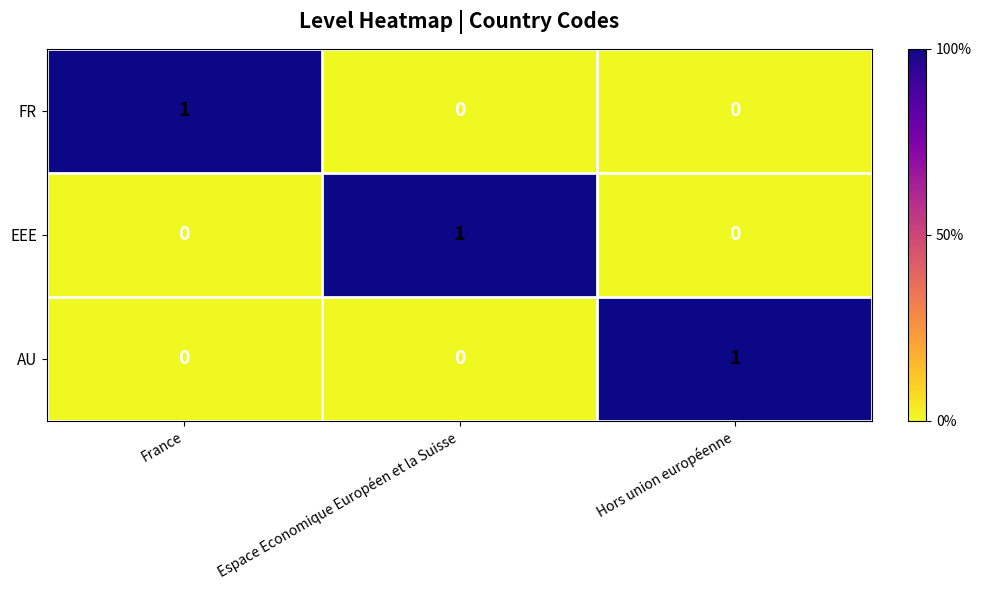

Is it true that AU equals 2 at Hors union européenne?

False